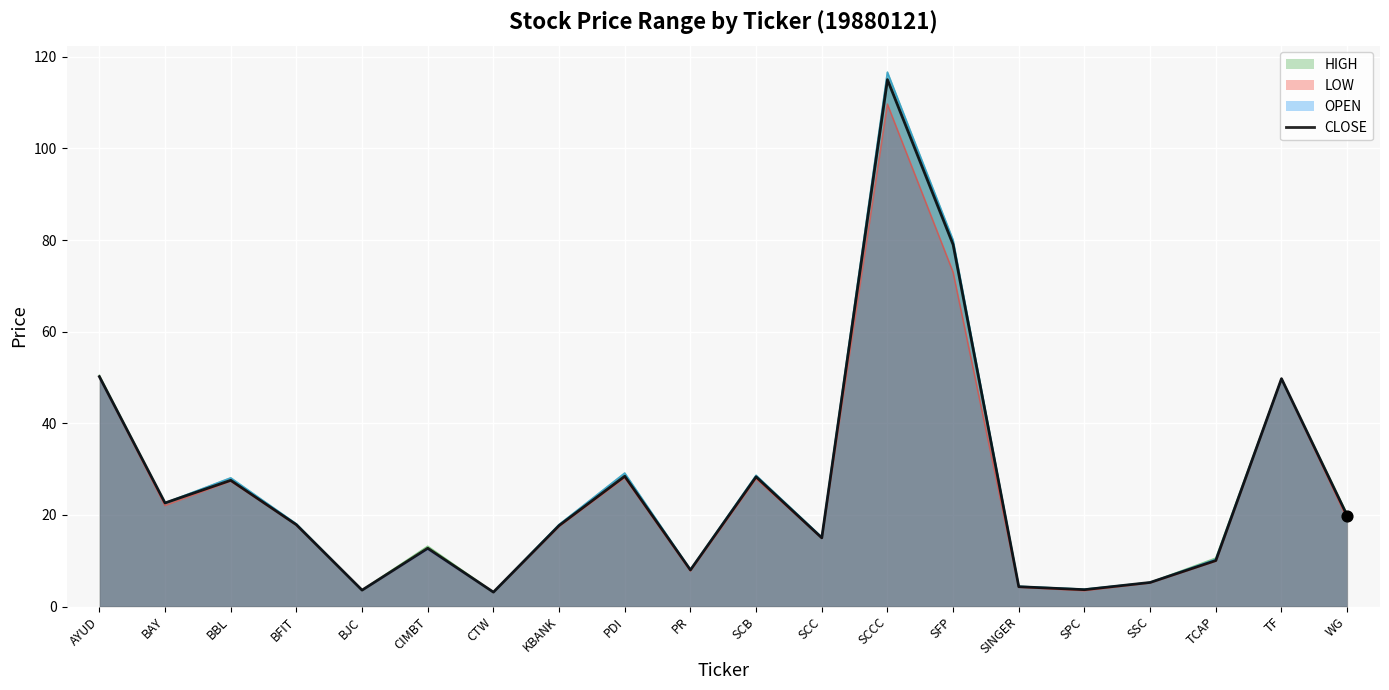

Which has a higher value, TCAP or SINGER?

TCAP